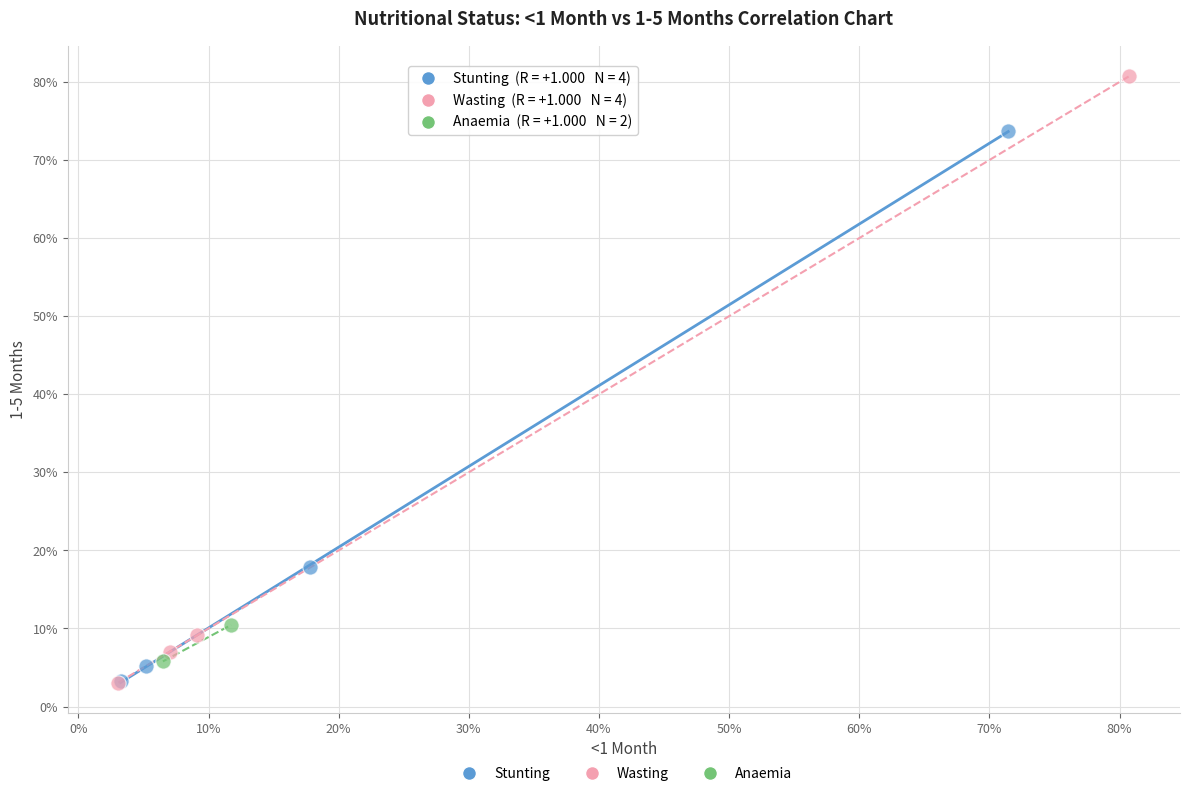

Which series contains the highest Y value?

Wasting